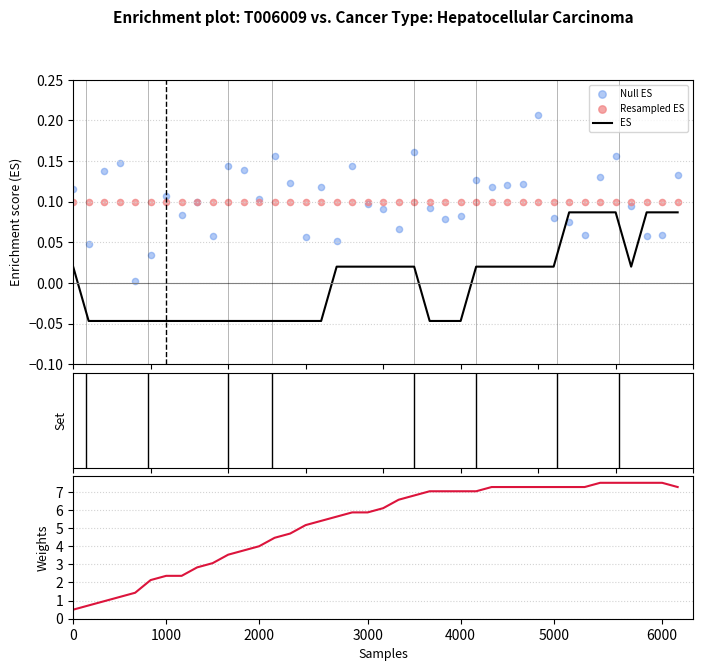

At how many categories does at least one series exceed 0?

40